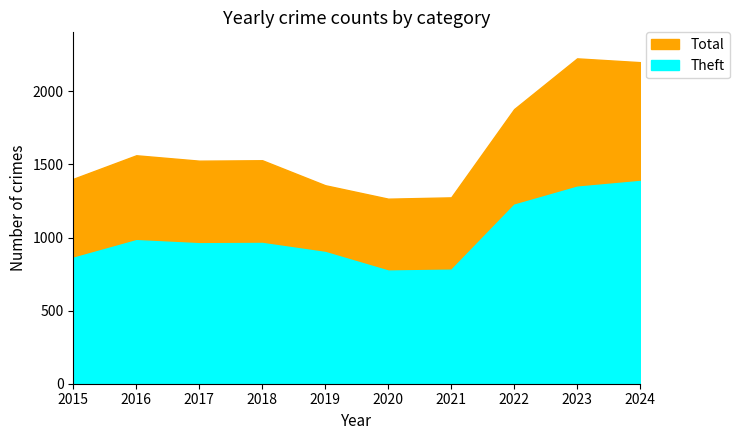

What is the average value of the Total series?

1622